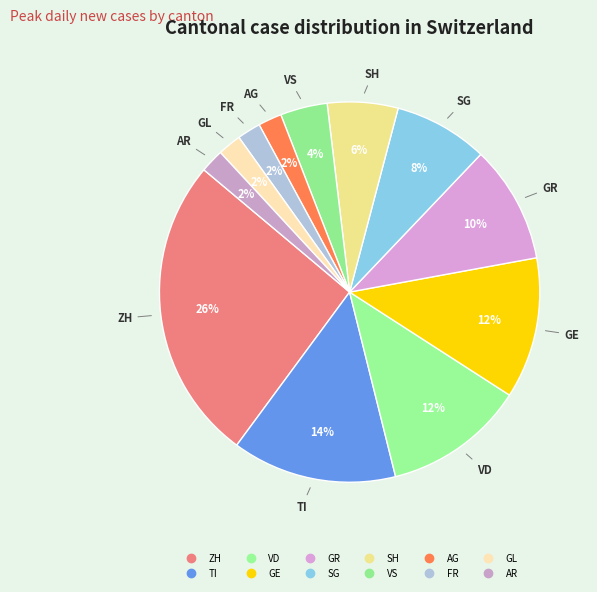

Count the number of slices in the pie.

12